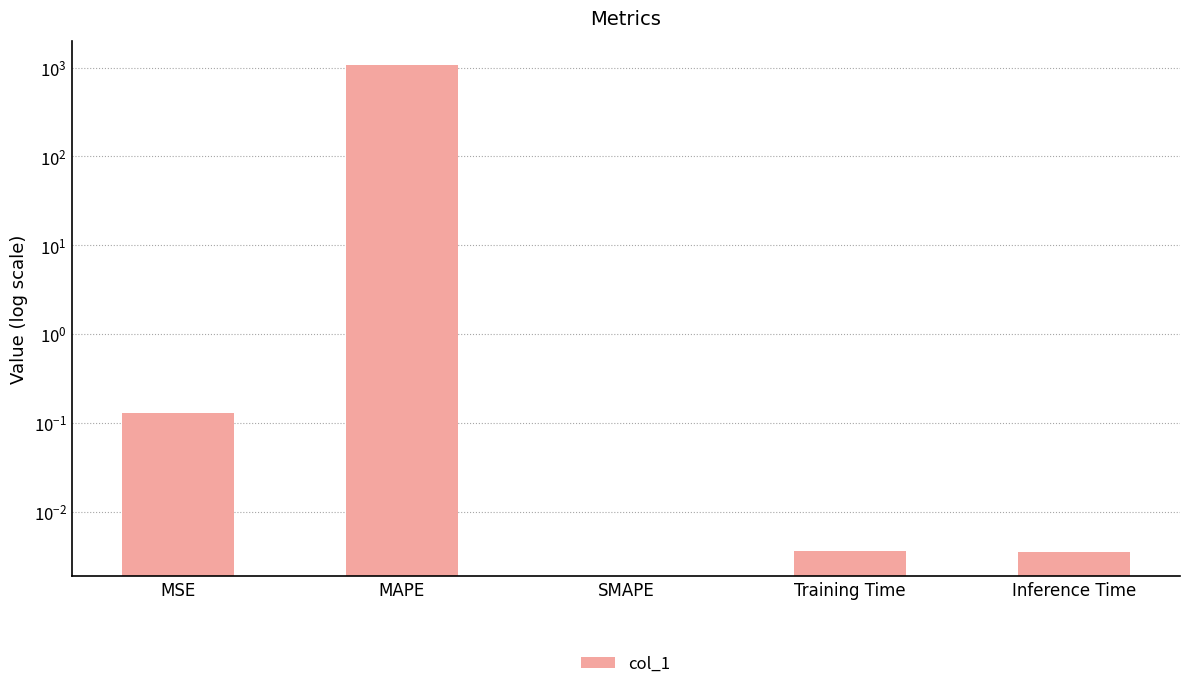

Reading left to right, transcribe all the data shown in this chart.

MSE=0.1	MAPE=1055.2	SMAPE=0.0	Training Time=0.0	Inference Time=0.0